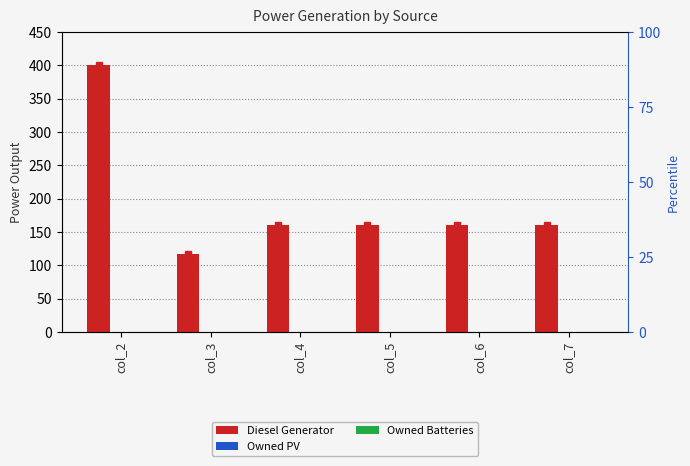

How many distinct data groups are displayed?

3